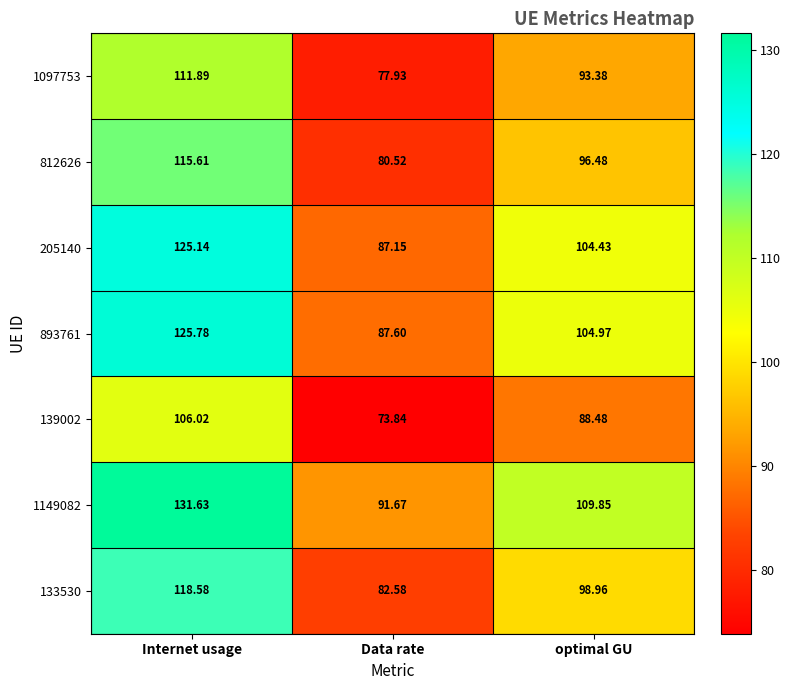

How many data points does each series have?

3